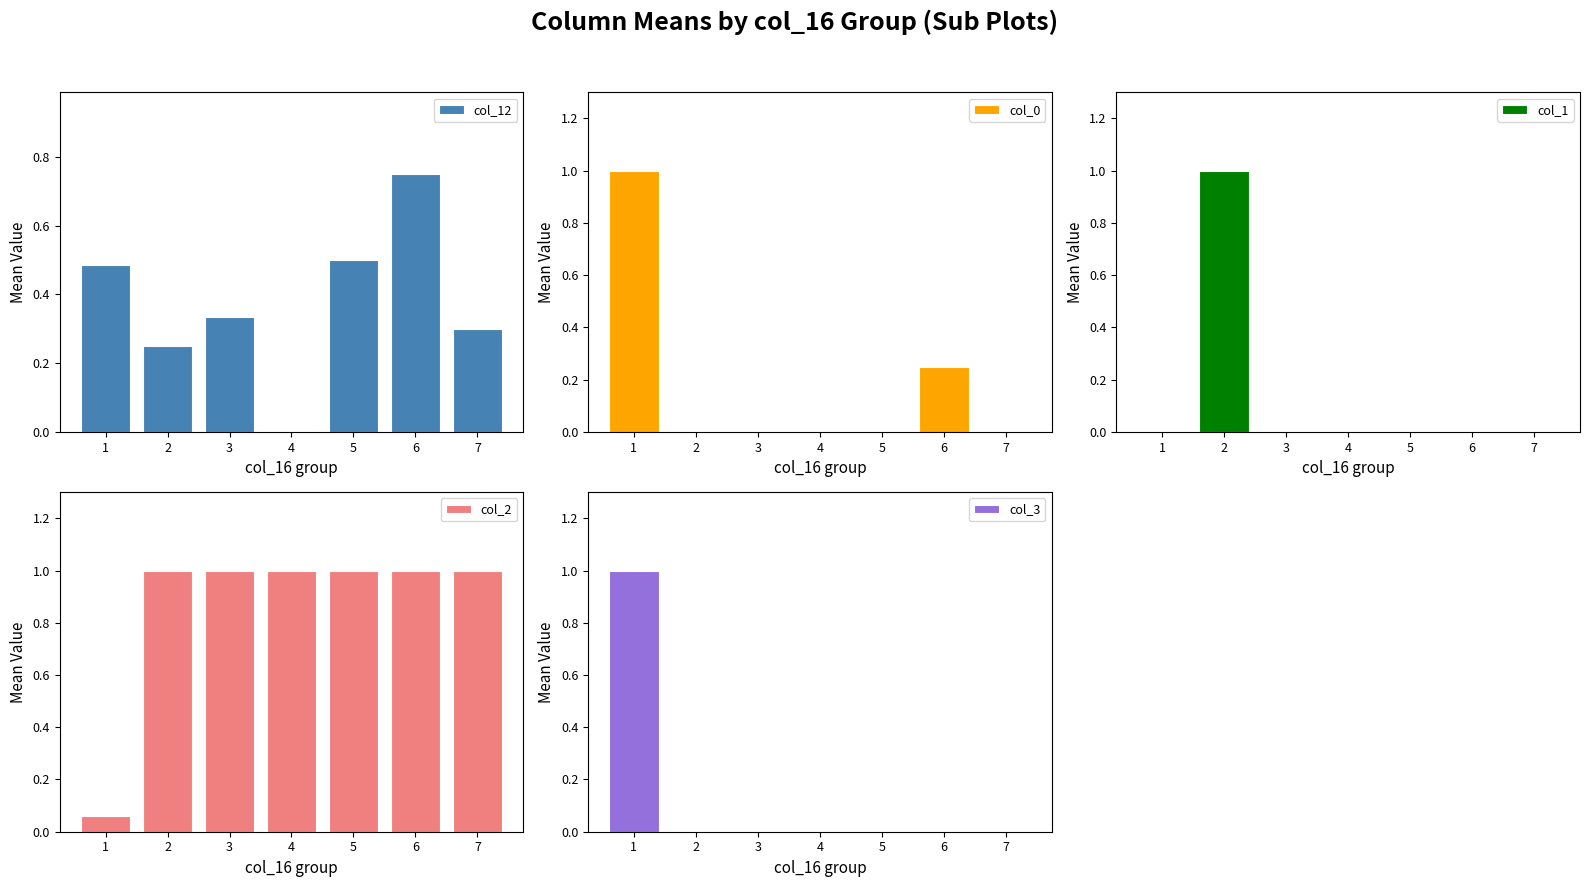

What is the value of the col_12 bar at the 2nd from the left?

0.2